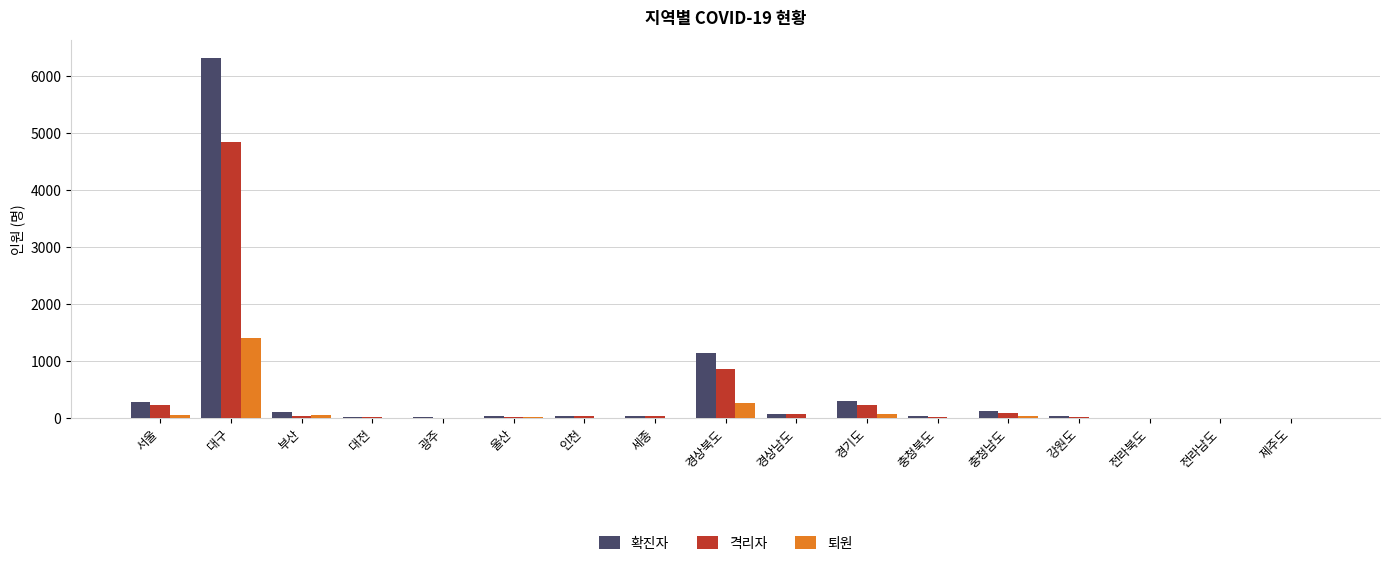

What is the greatest value displayed?

6318